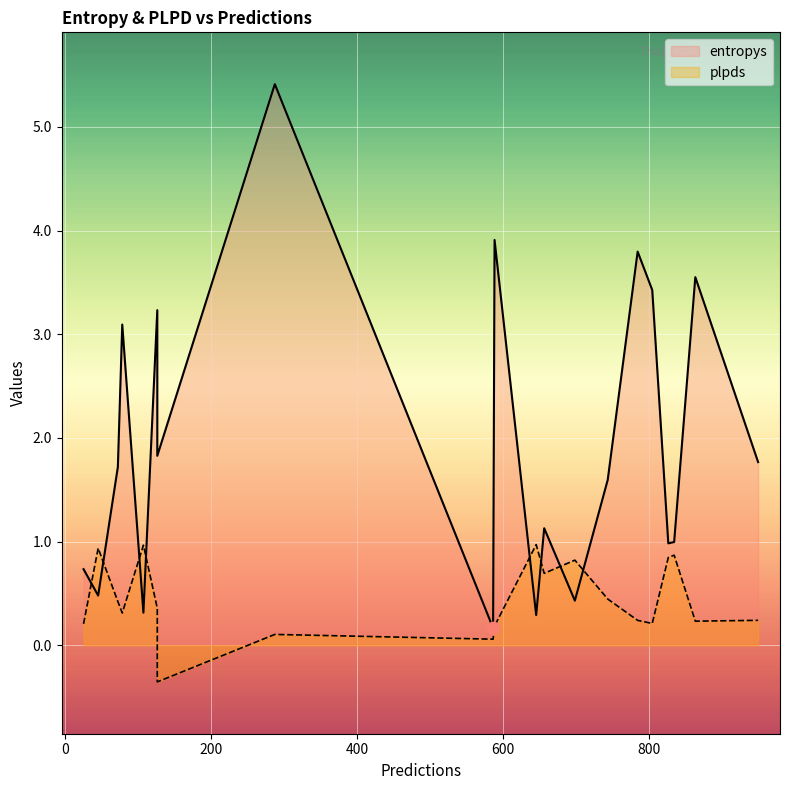

Is the value of entropys at 645 greater than the value of plpds at 743?

No